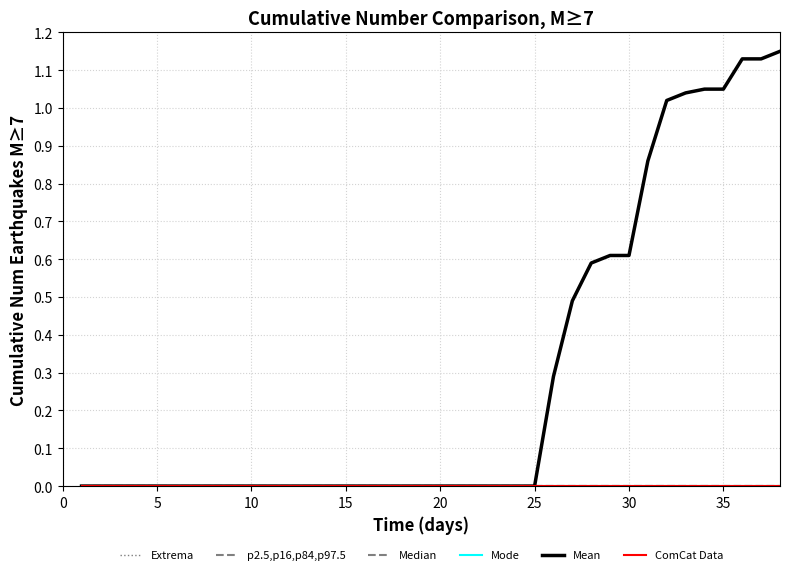

At how many categories does at least one series exceed 0?

13